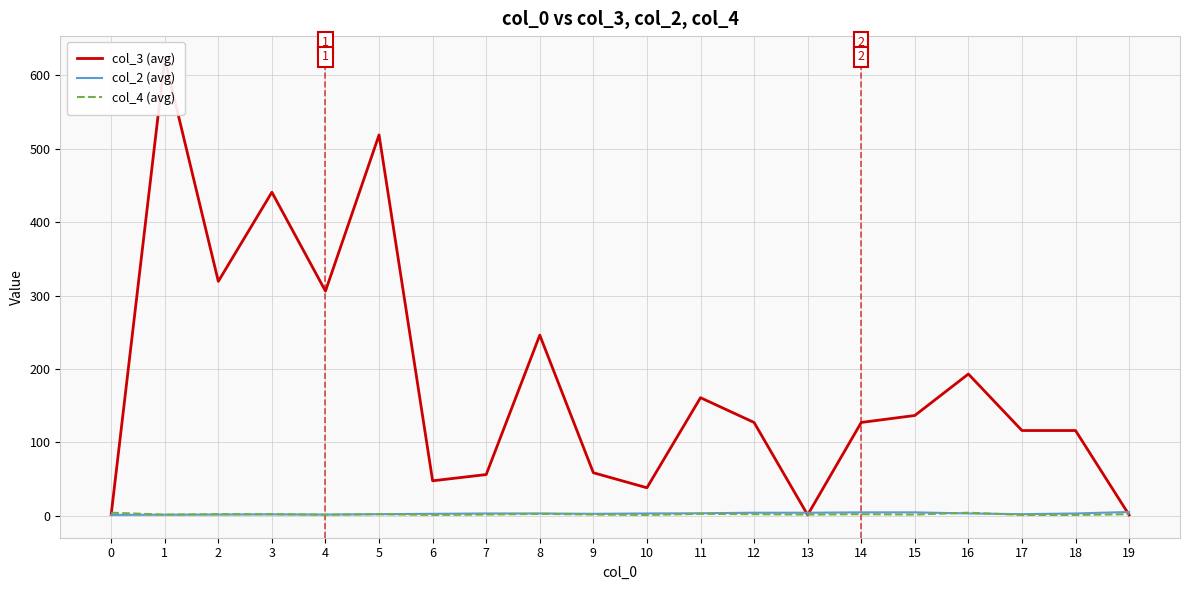

How many data points in col_3 (avg) are above 127?

9